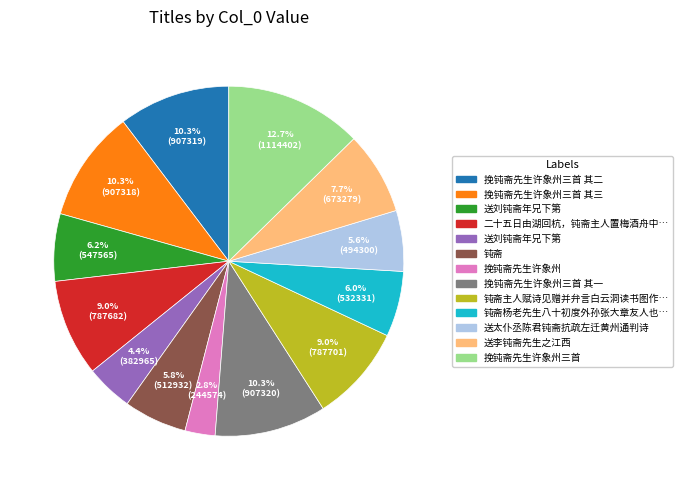

Is there any slice that represents more than half of the pie?

No